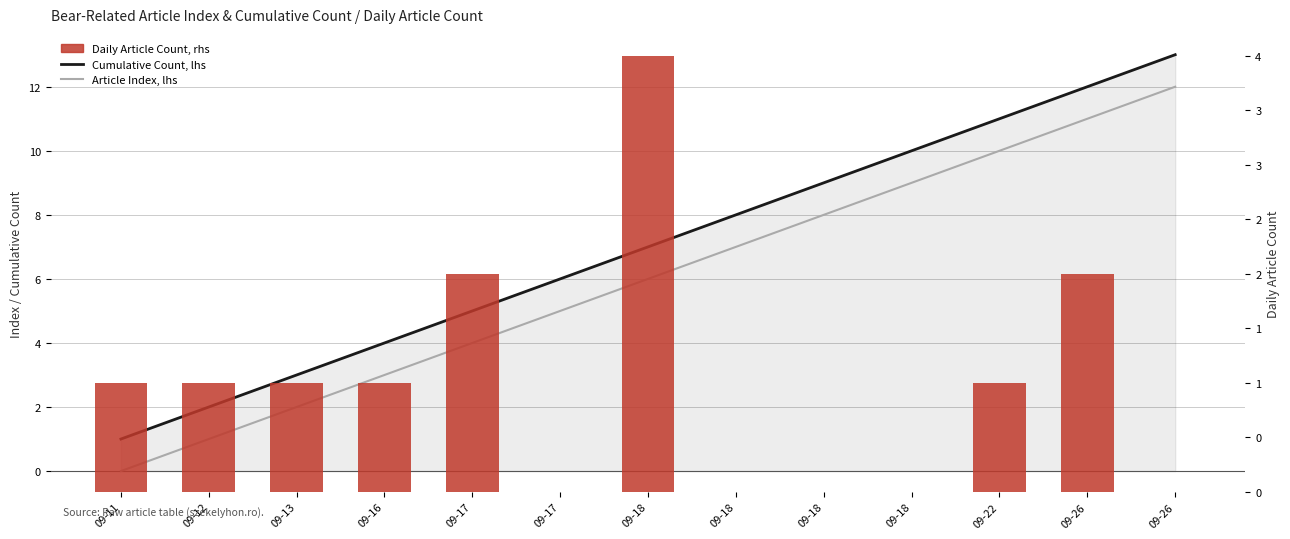

How many series are shown in this chart?

3